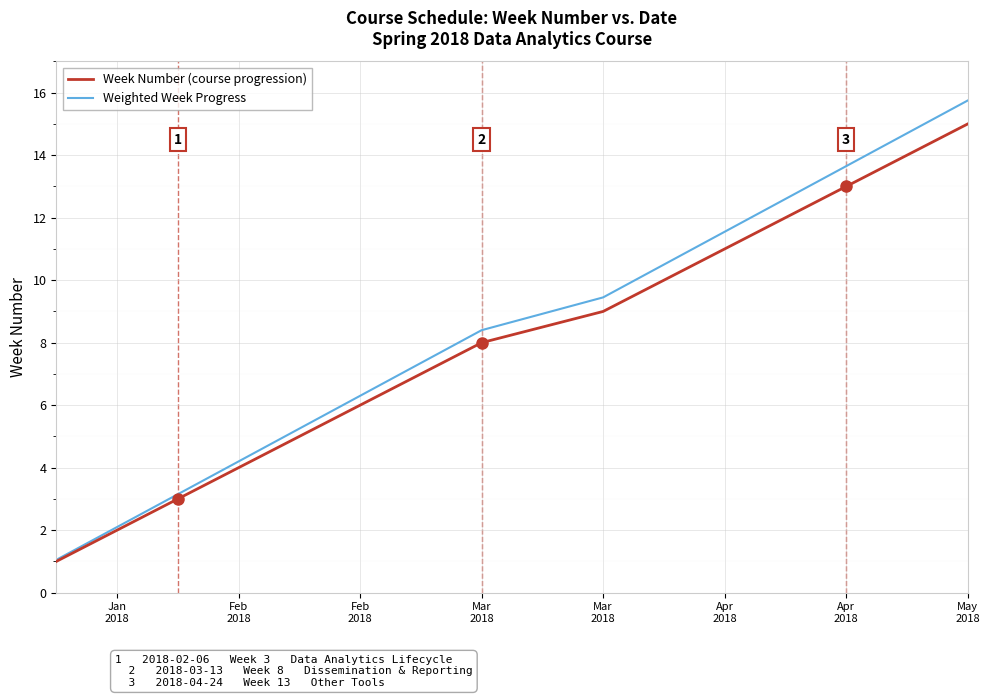

How many values in the Week Number (course progression) series are below 8?

7